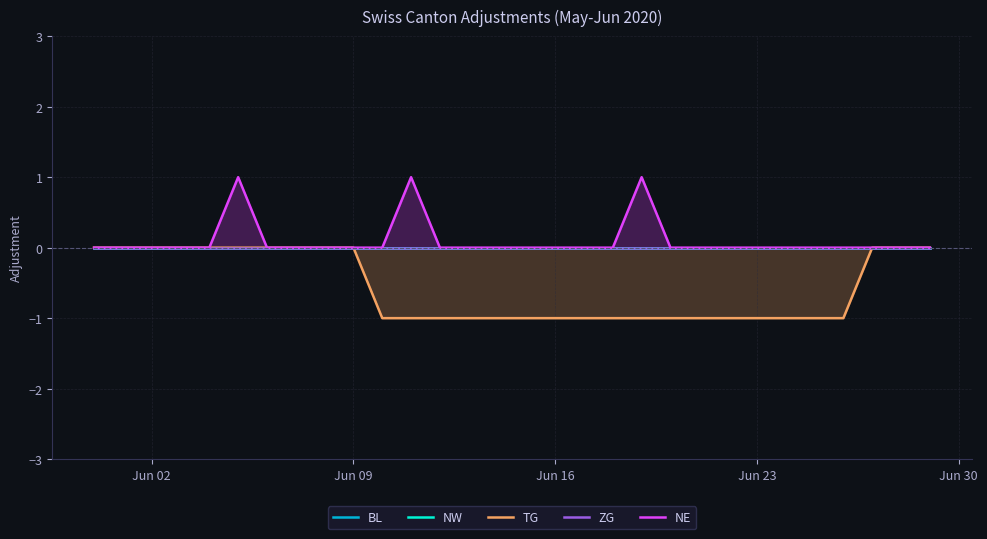

True or false: ZG and NW intersect in this chart.

False